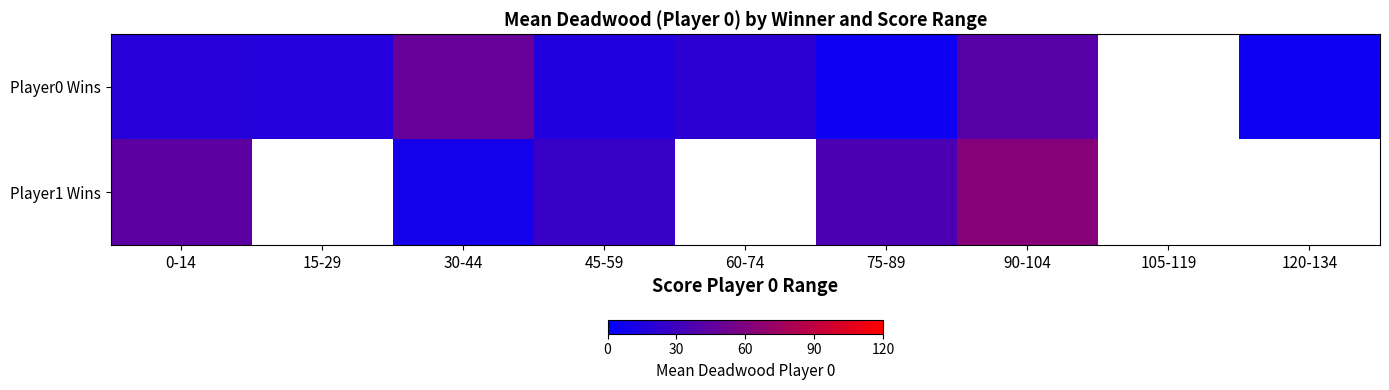

List the series in order of their overall mean, lowest first.

Player0 Wins, Player1 Wins